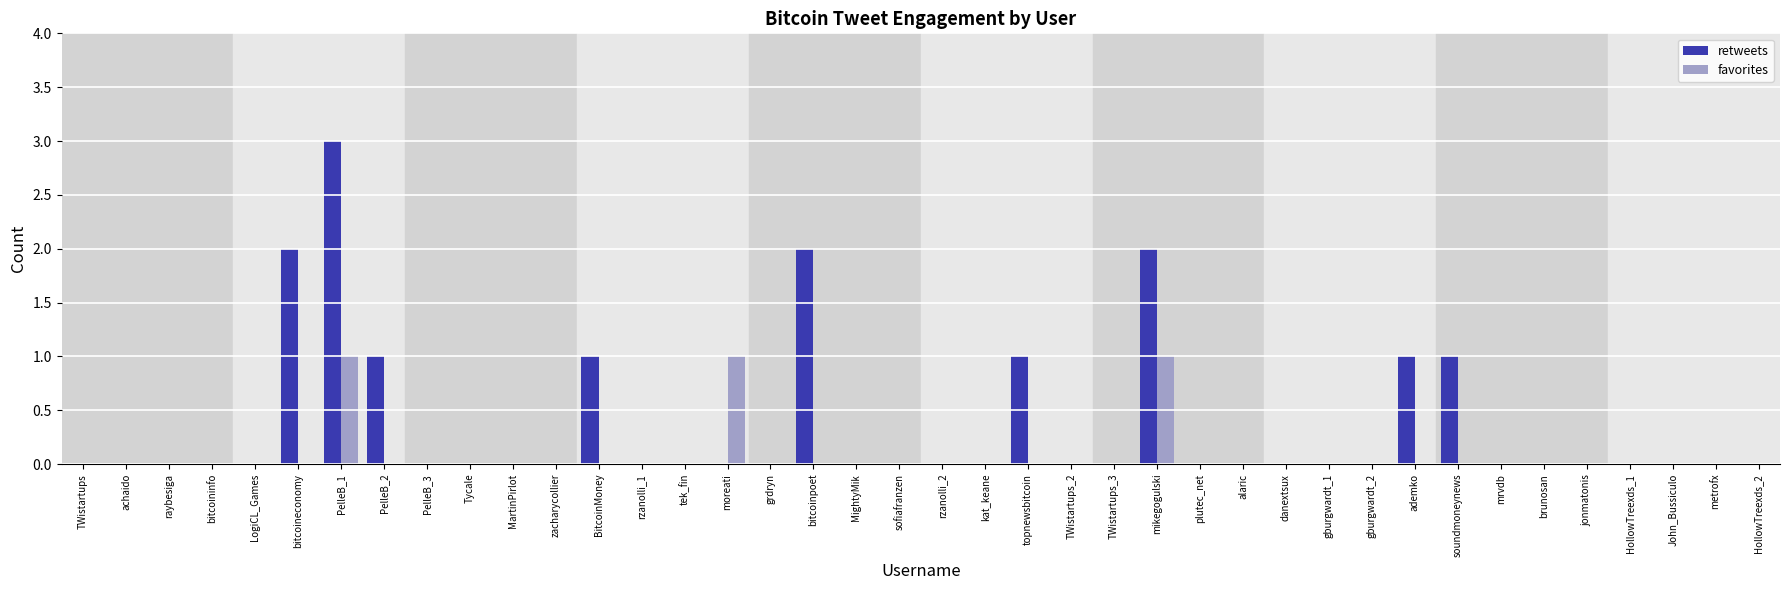

At which label does retweets reach its peak?

PelleB_1